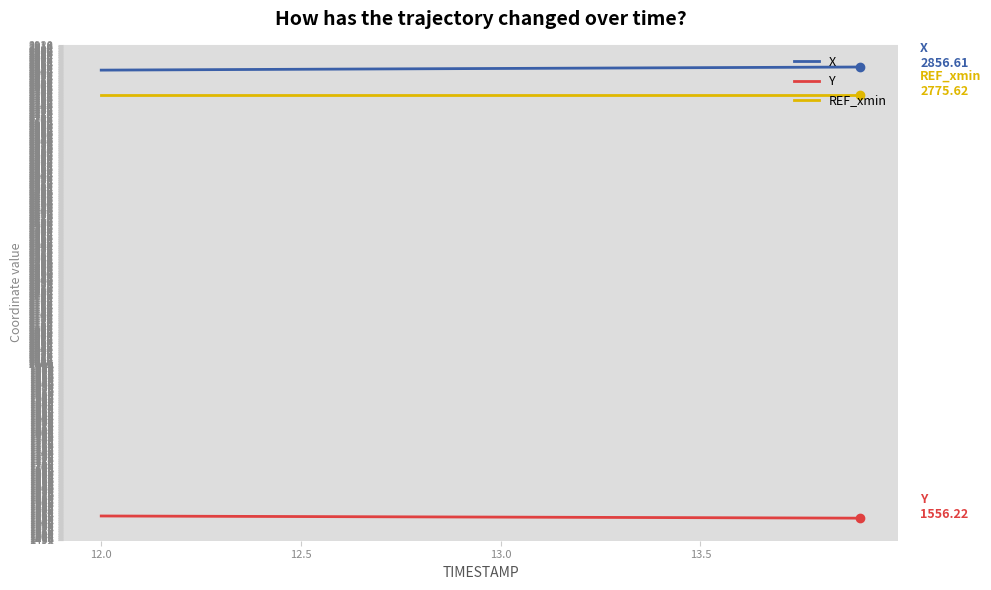

True or false: X and Y intersect in this chart.

False